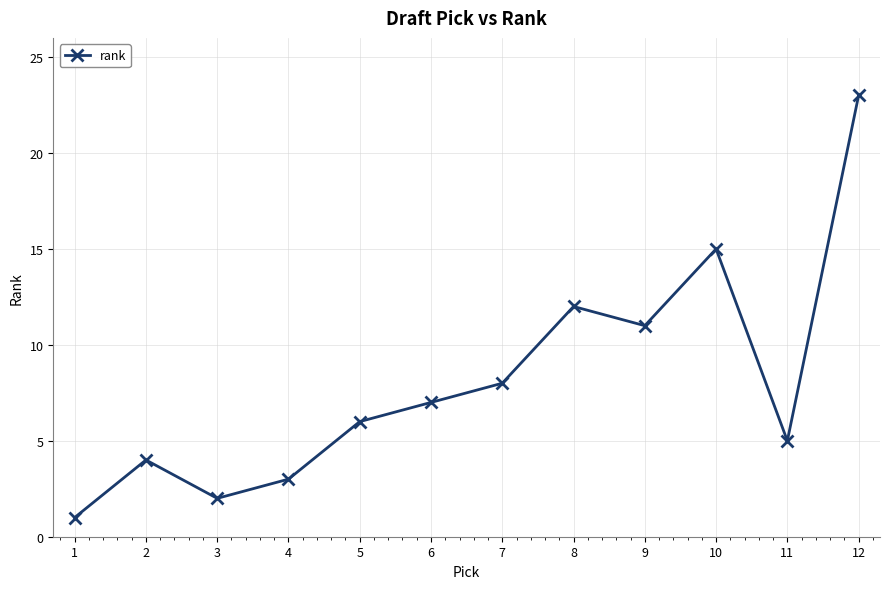

Rank the categories by value from highest to lowest.

12, 10, 8, 9, 7, 6, 5, 11, 2, 4, 3, 1